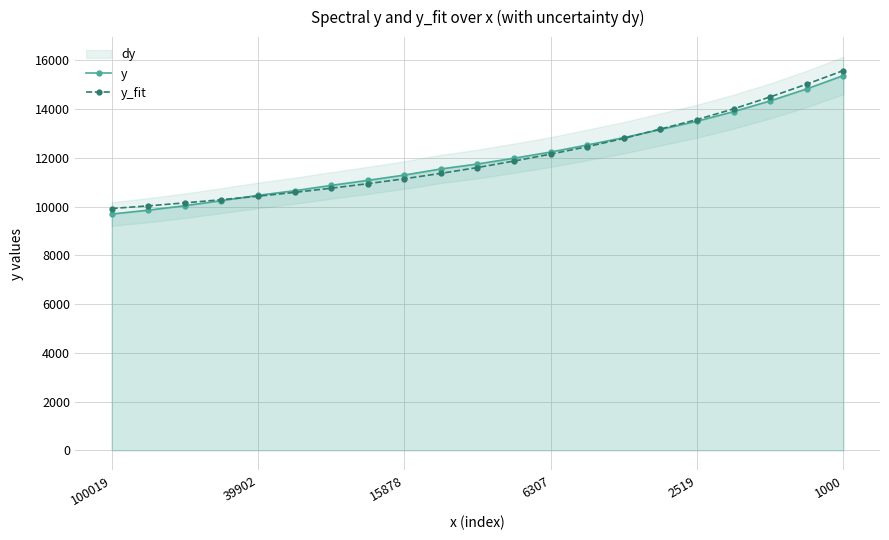

Rank the series by their average value, from lowest to highest.

y, y_fit